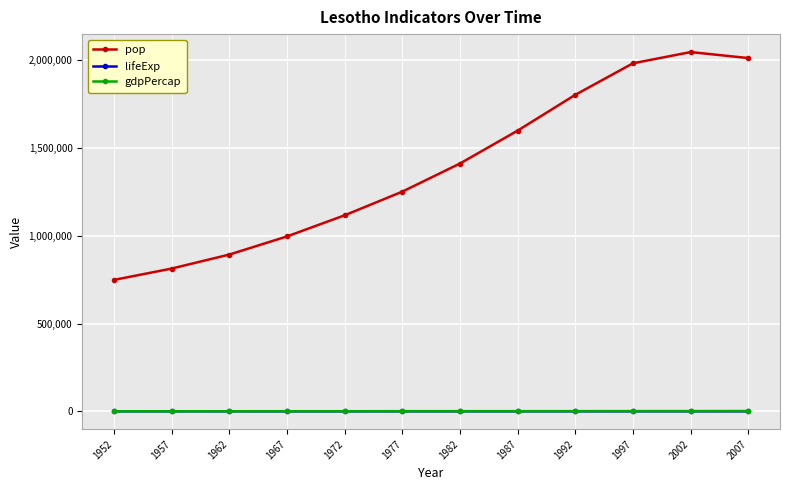

True or false: lifeExp and pop intersect in this chart.

False